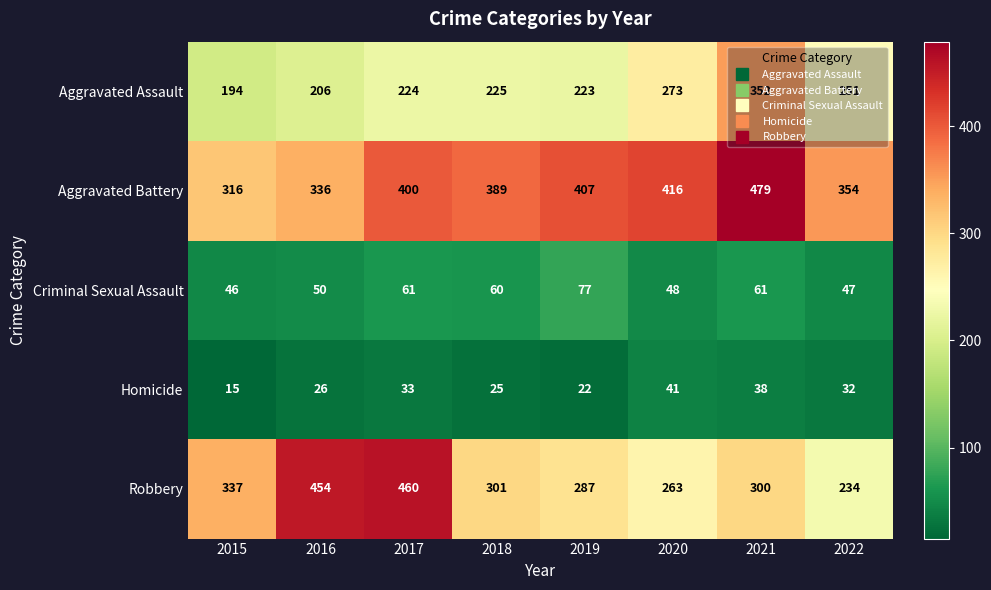

How many data points in Aggravated Battery are less than 400?

4